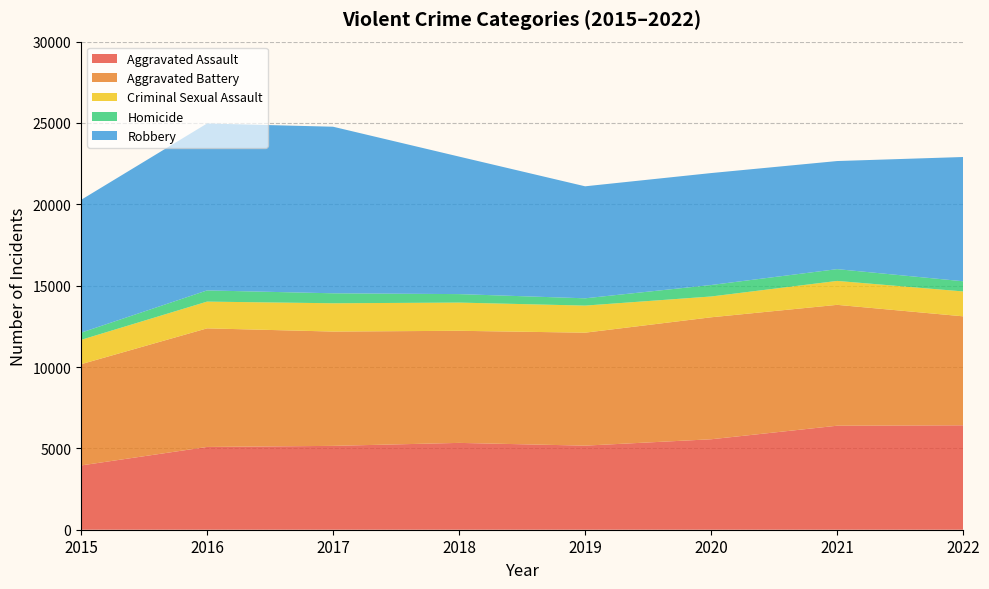

Count the number of data series in this chart.

5